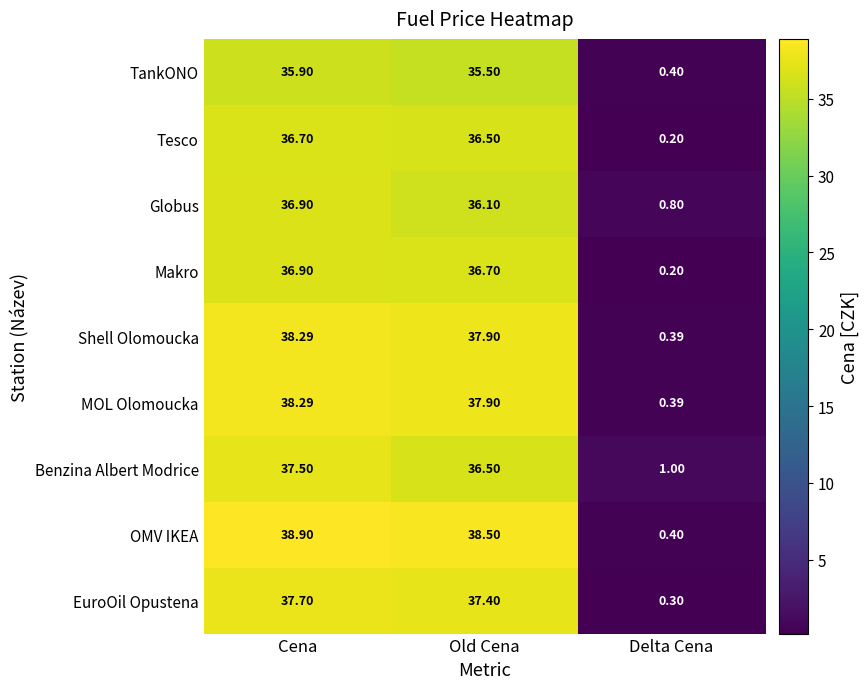

At how many categories does at least one series exceed 34?

2